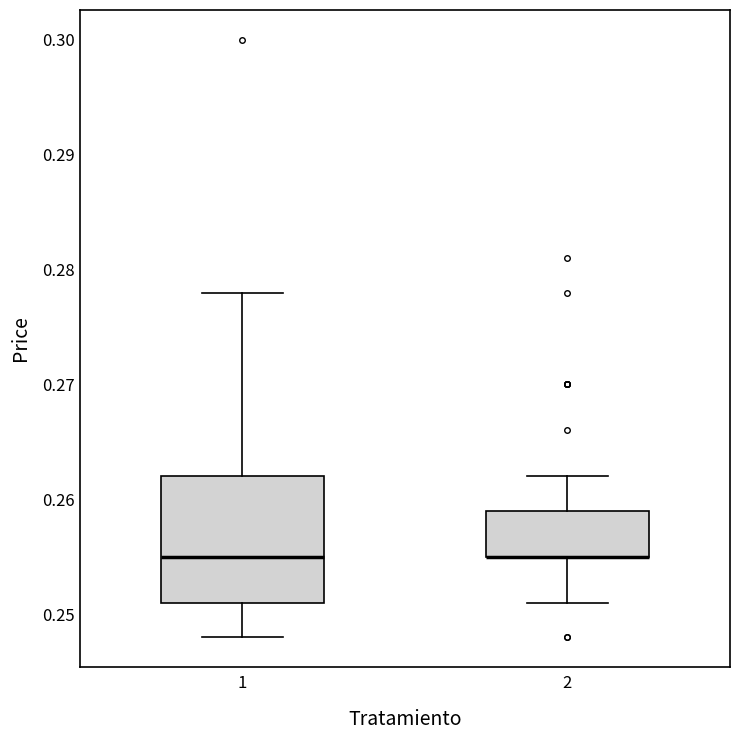

Reading left to right, transcribe this box plot: for each box, give where its median line is, the range the box spans, and where its two whiskers end, as read against the y-axis. The values are not printed on the chart, so give them approximately, as read against the axis.

1: median 0.255, box 0.251 to 0.262, whiskers 0.248 to 0.278
2: median 0.255 (drawn on the box's lower edge), box 0.255 to 0.259, whiskers 0.251 to 0.262